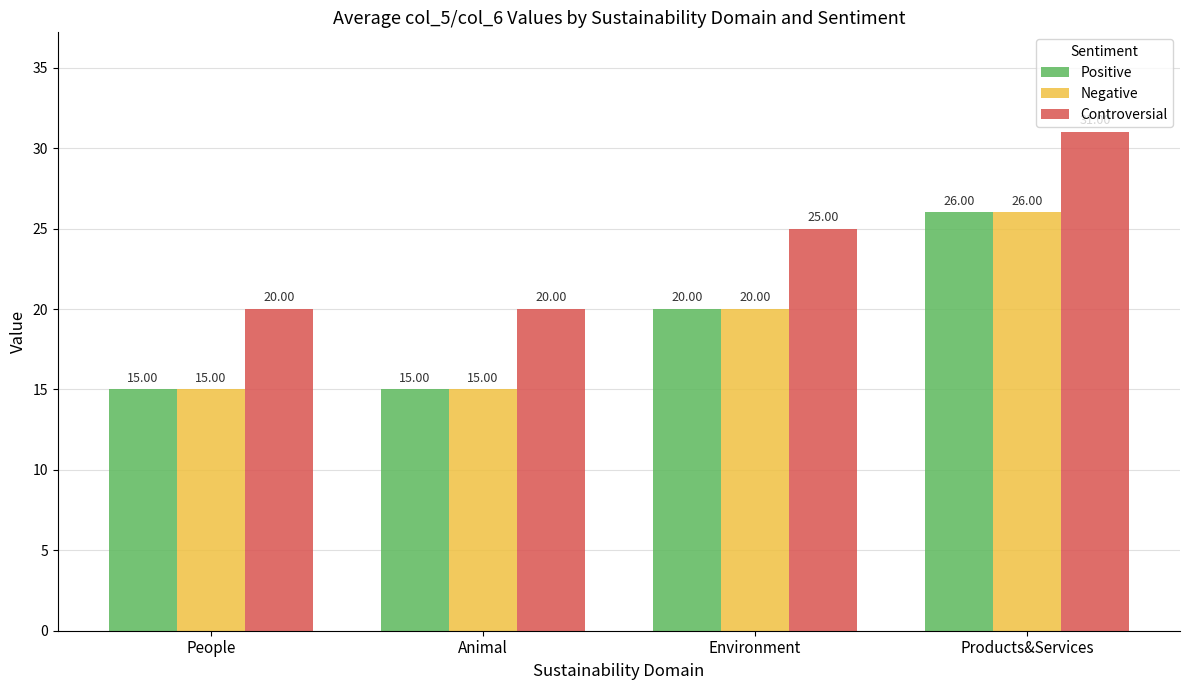

How many Controversial values are between 20 and 31?

4